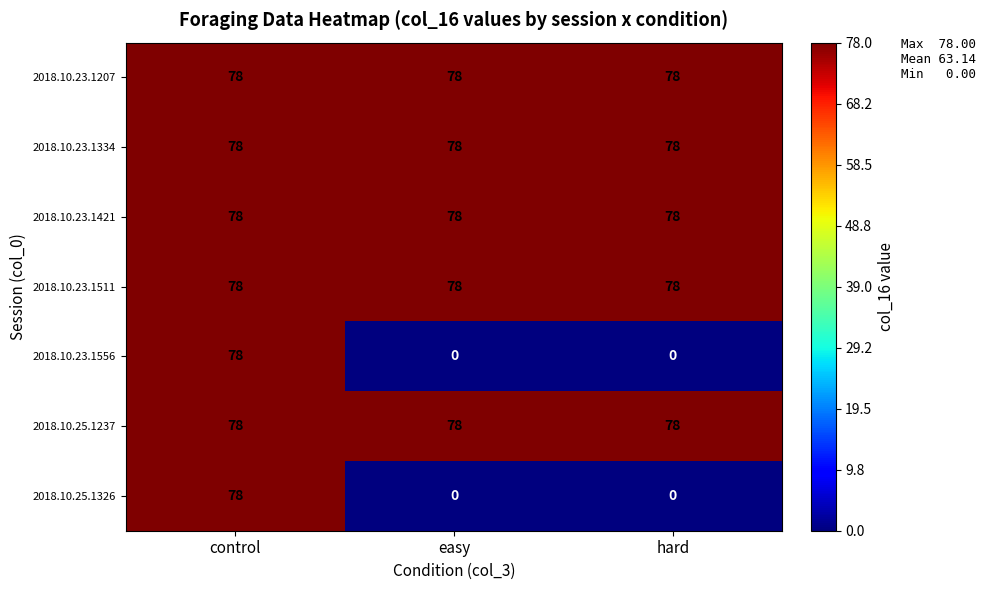

Reading left to right, extract all data points from this chart.

2018.10.23.1207: control=78	easy=78	hard=78
2018.10.23.1334: control=78	easy=78	hard=78
2018.10.23.1421: control=78	easy=78	hard=78
2018.10.23.1511: control=78	easy=78	hard=78
2018.10.23.1556: control=78	easy=0	hard=0
2018.10.25.1237: control=78	easy=78	hard=78
2018.10.25.1326: control=78	easy=0	hard=0